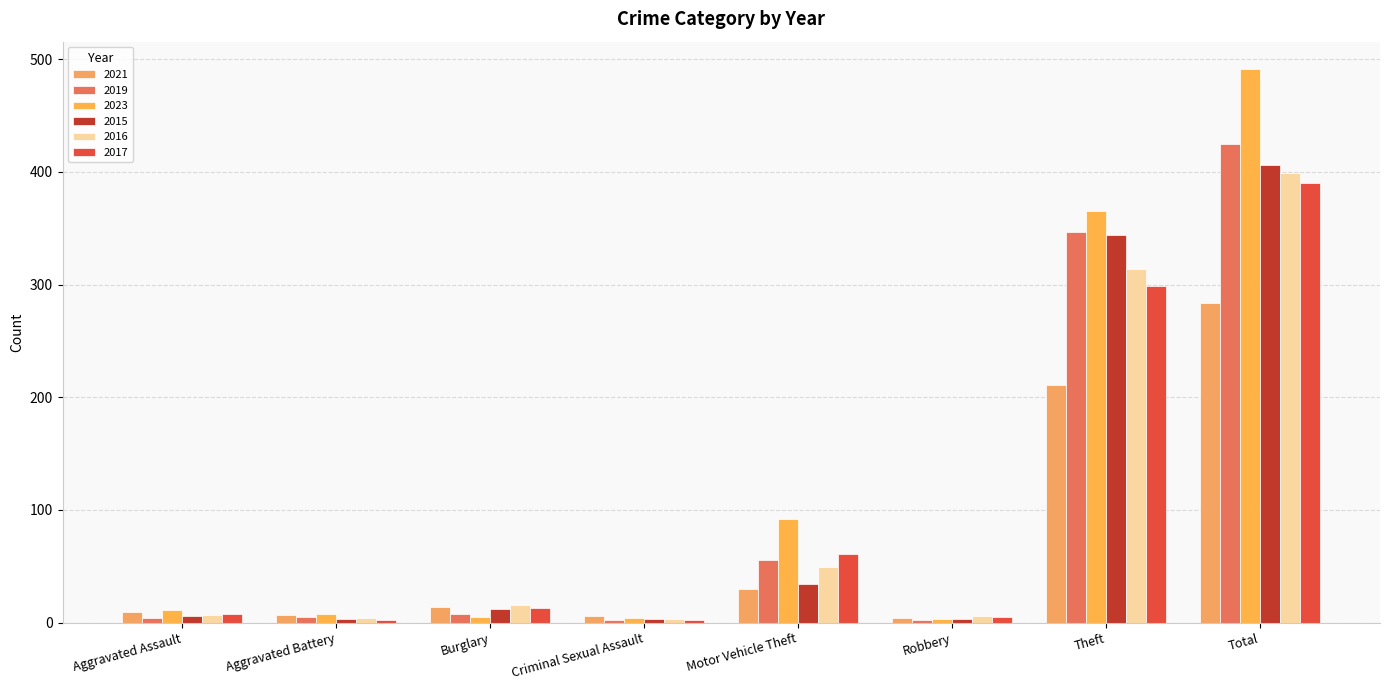

Which series has the largest total across all categories?

2023